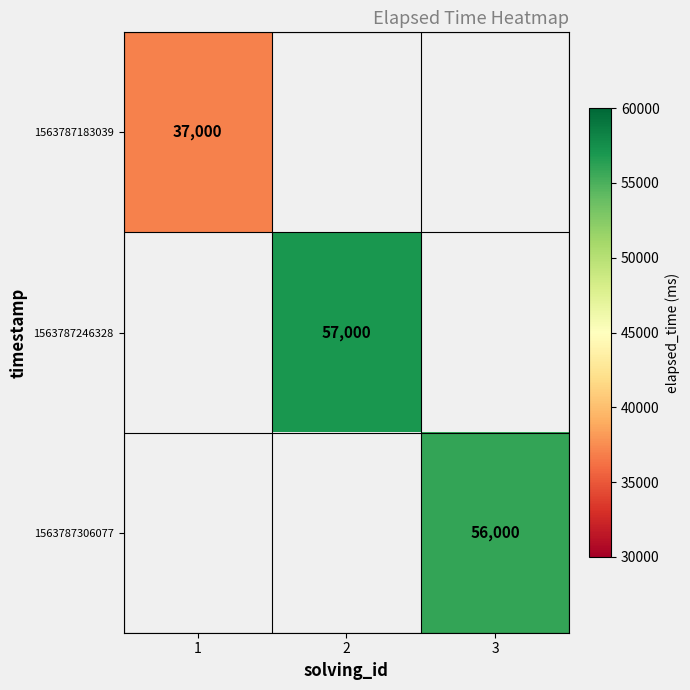

Which has a higher value, 3 or 2?

2